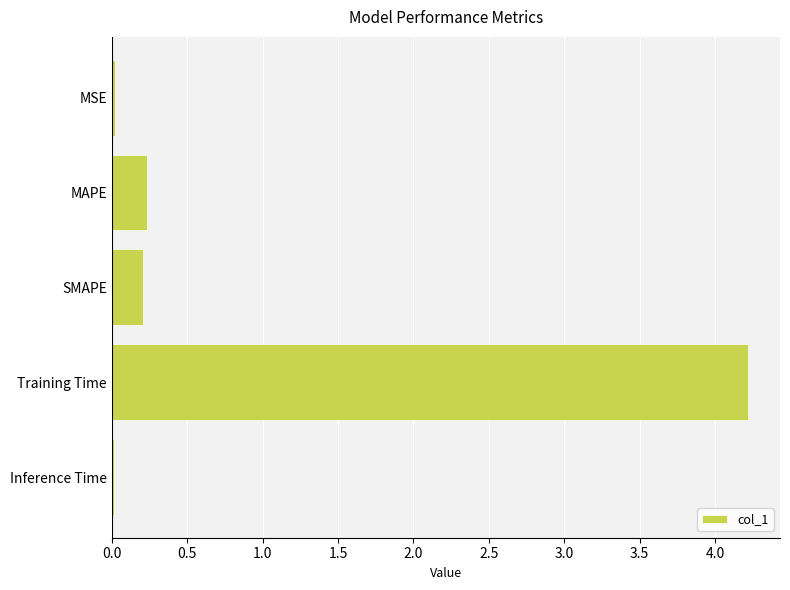

Which category has the highest value across all series?

Training Time